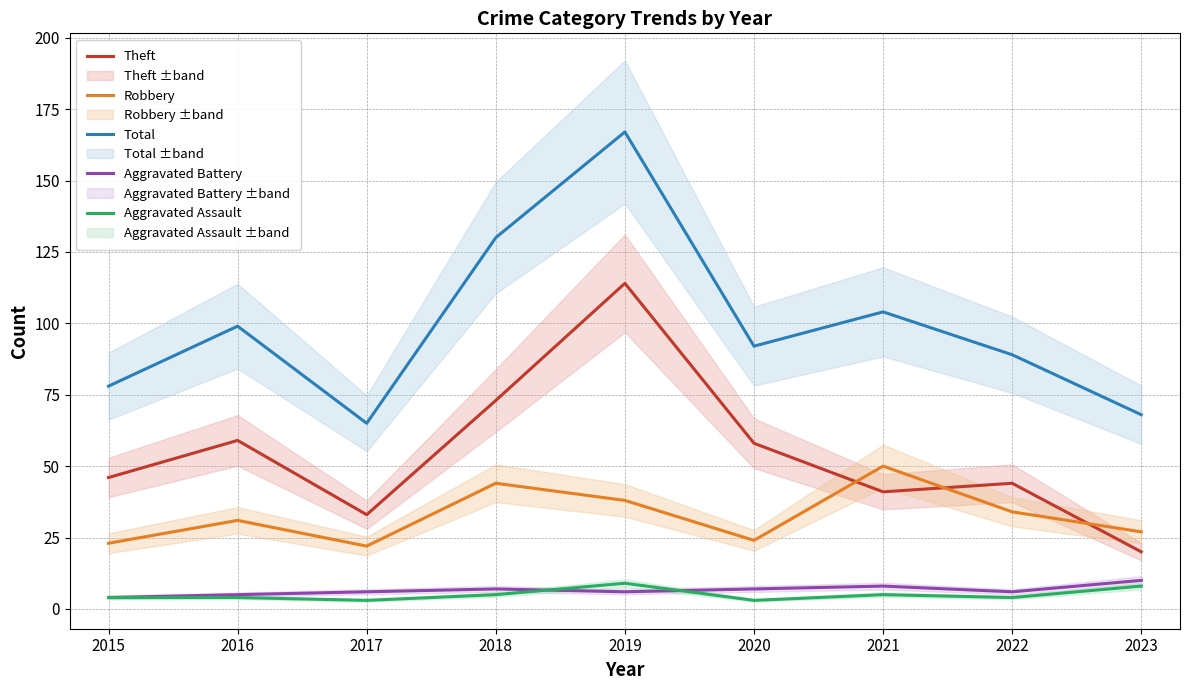

Which has a higher value, 2017 or 2019?

2019